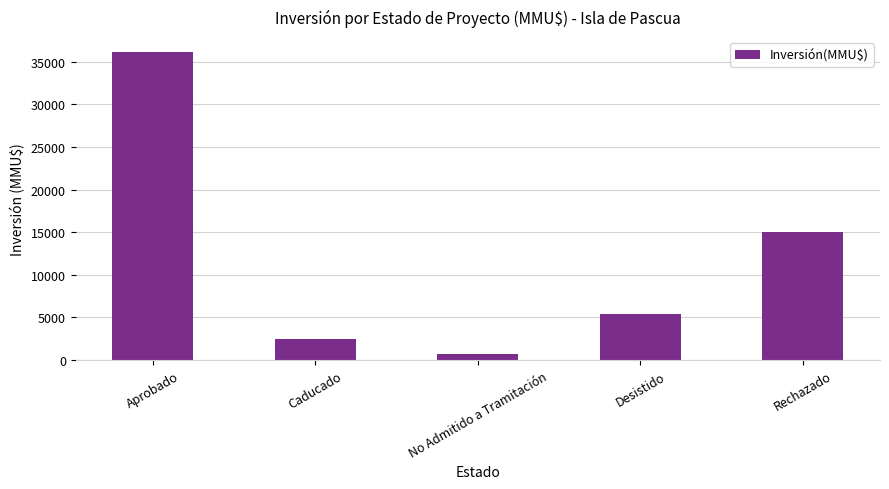

True or false: the data shows 15000 at Rechazado.

True